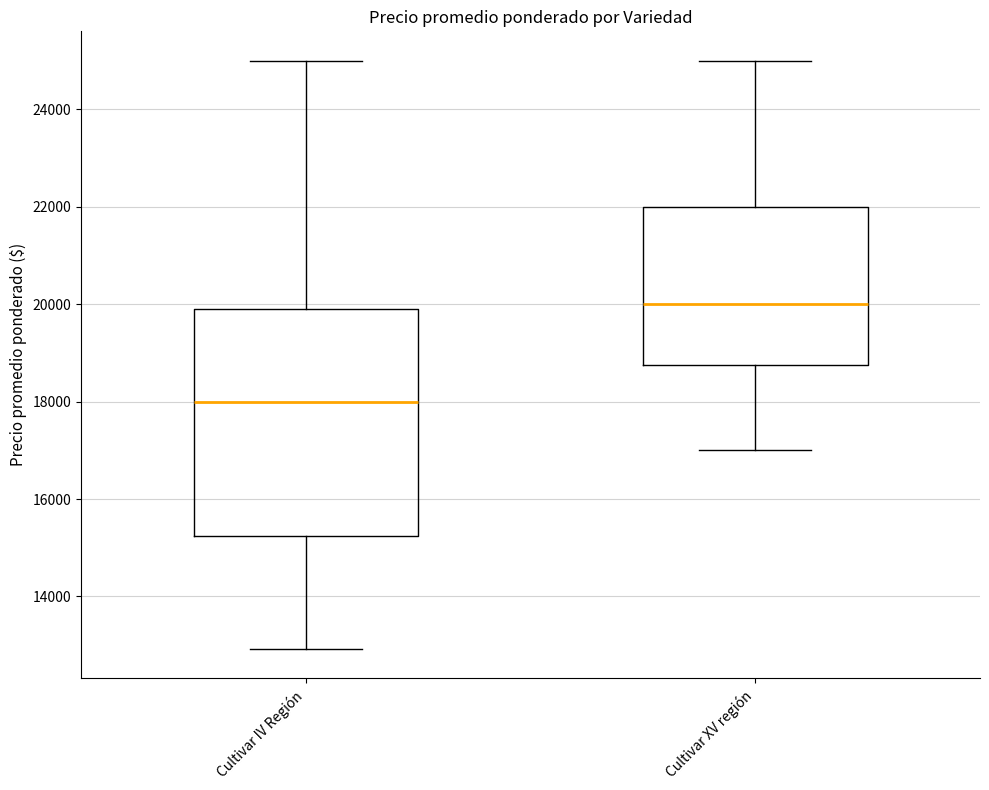

Comparing the boxes themselves (not the whiskers), which one is the tallest?

Cultivar IV Región